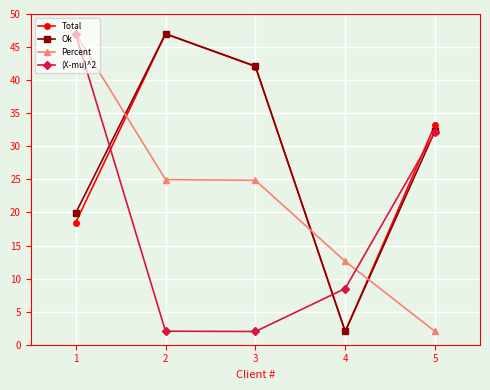

What are all the series names shown in the legend?

Total, Ok, Percent, (X-mu)^2